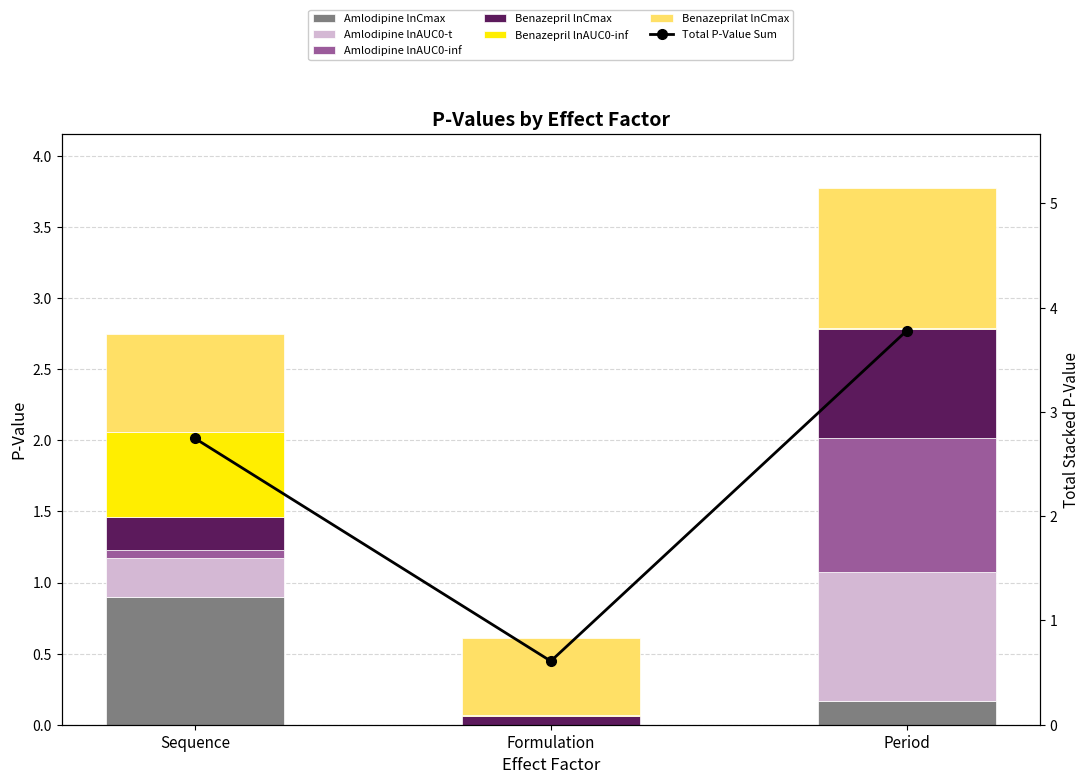

Is it true that Amlodipine lnAUC0-inf equals 1.5 at Period?

False